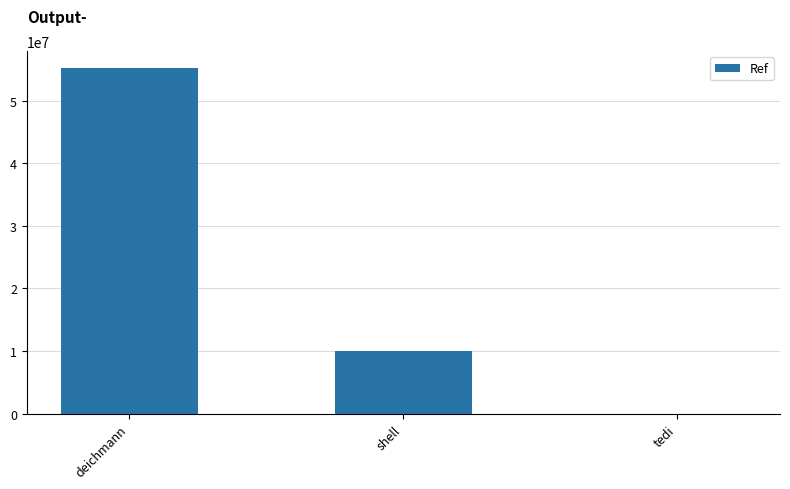

At which label does the data first exceed 10048130?

deichmann